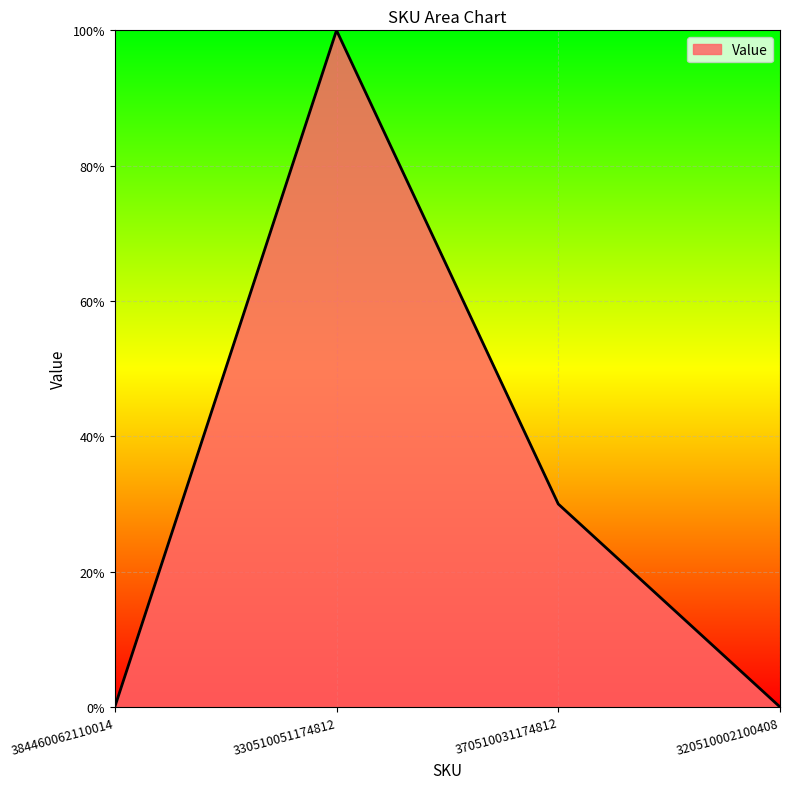

Rank the categories by value from lowest to highest.

384460062110014, 320510002100408, 370510031174812, 330510051174812